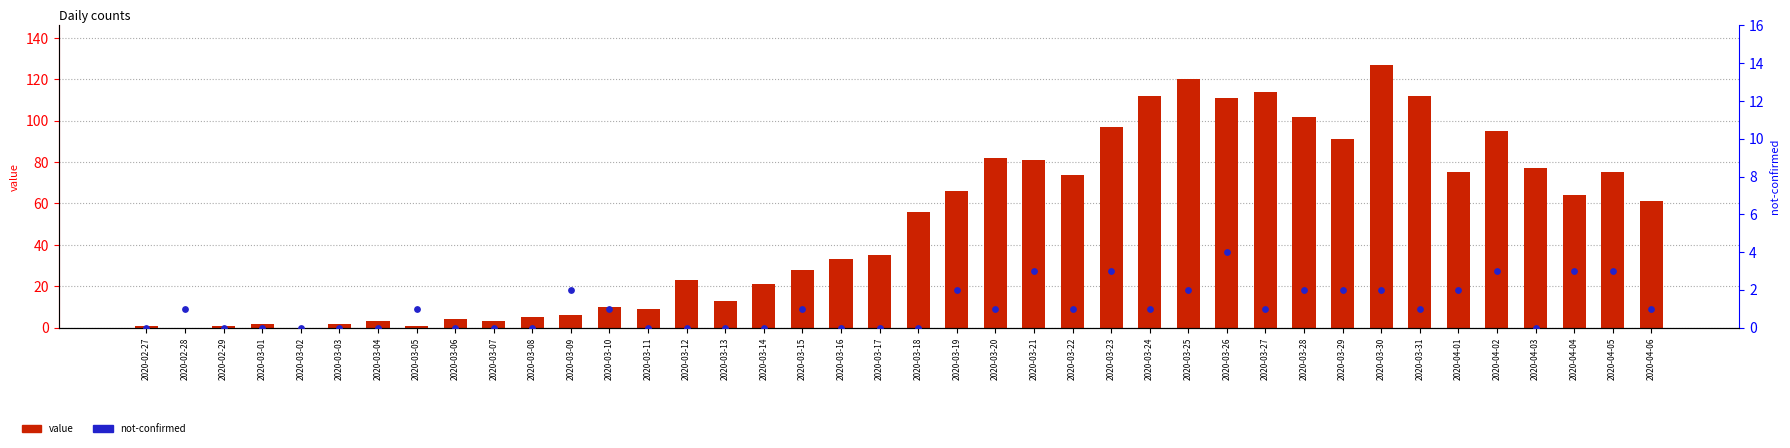

What are all the series names shown in the legend?

value, not-confirmed